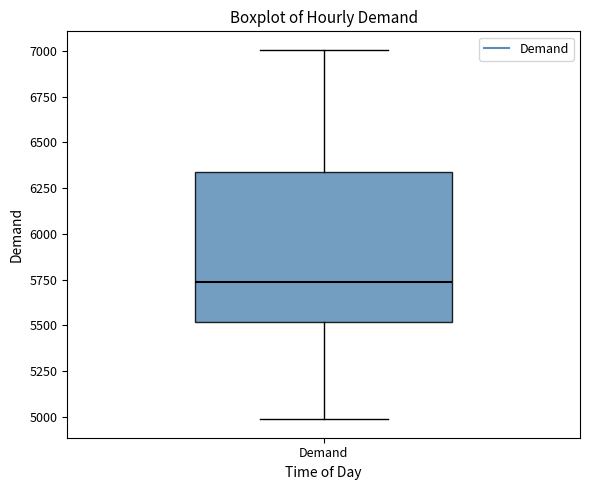

Where is the lower edge of the box for Demand on the y-axis? The values are not printed on the chart, so give them approximately, as read against the axis.

5500